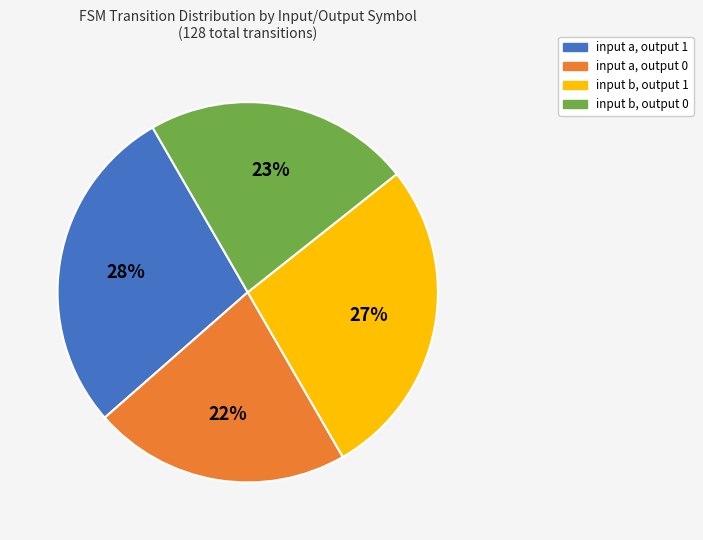

To the nearest percent, what is the difference between the largest and smallest slice percentages?

6%